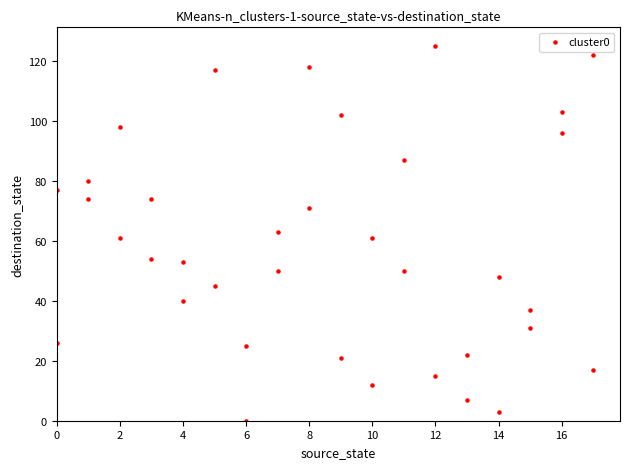

What is the range of Y values (max minus min)?

125